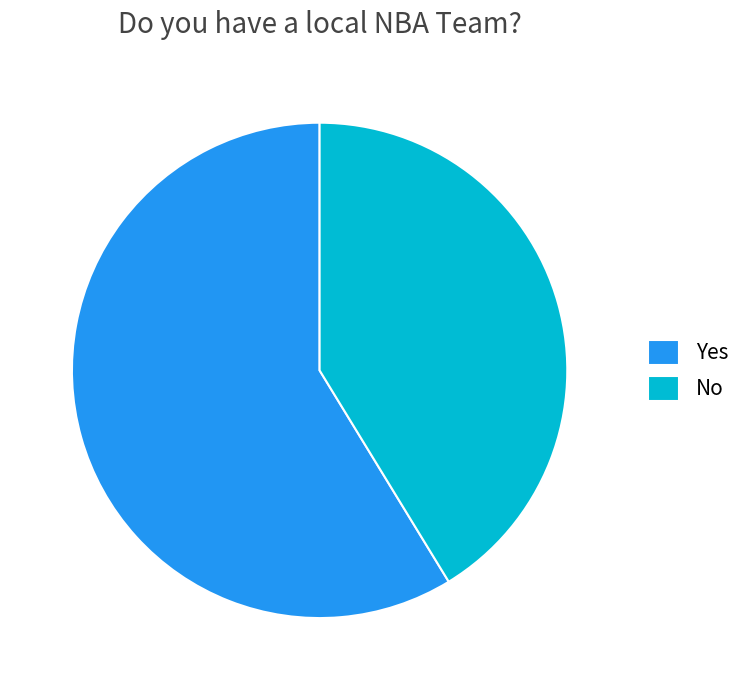

Count the number of slices in the pie.

2